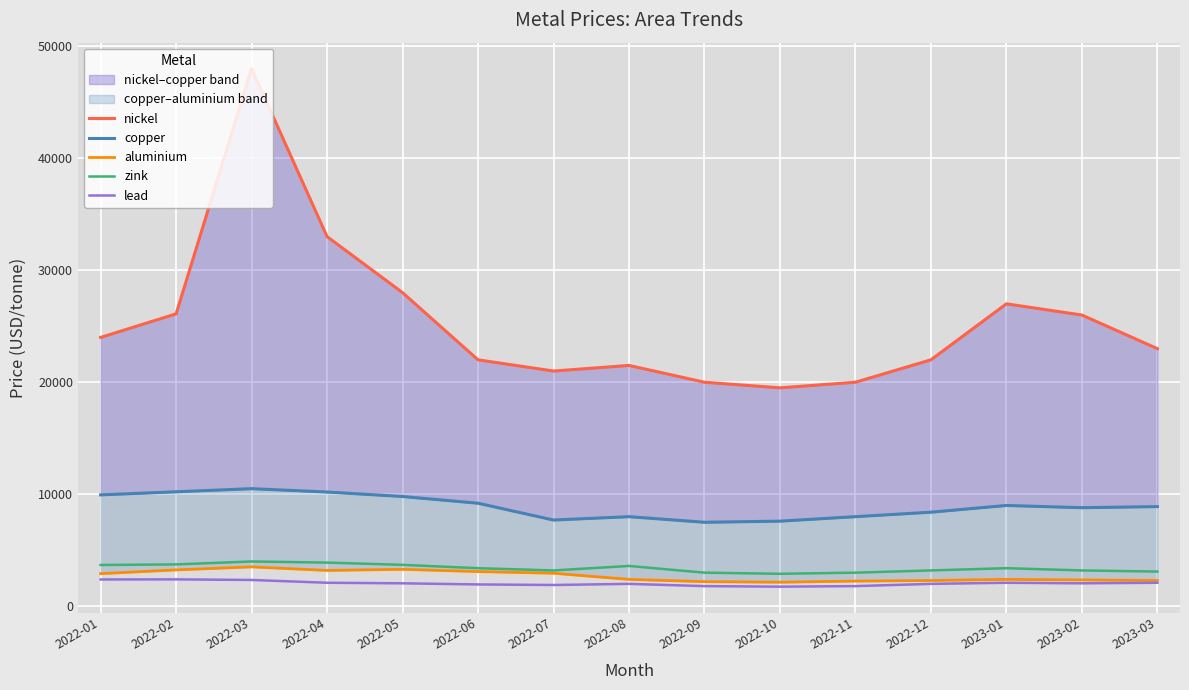

What is the sum of the lead values at 2022-03 and 2023-03?

4450.0